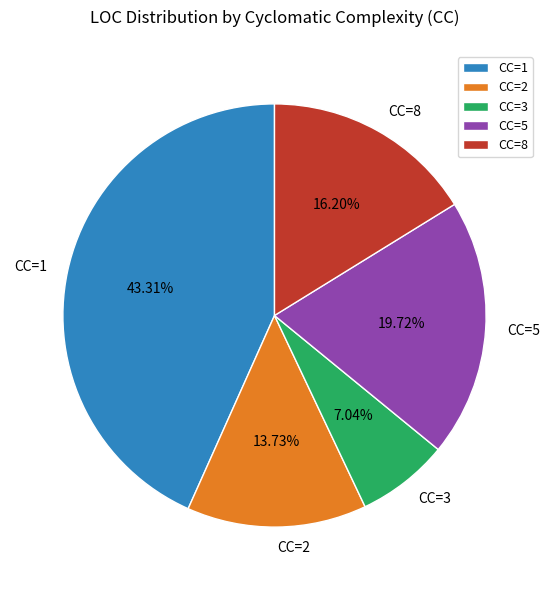

What is the smallest slice in the pie chart?

CC=3